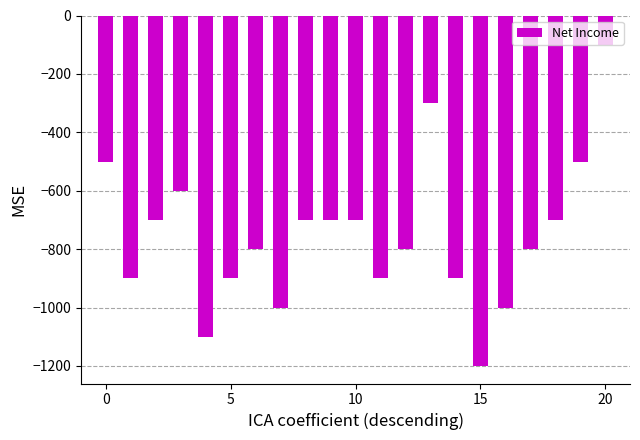

What is the value of the 9th bar from the left?

-700